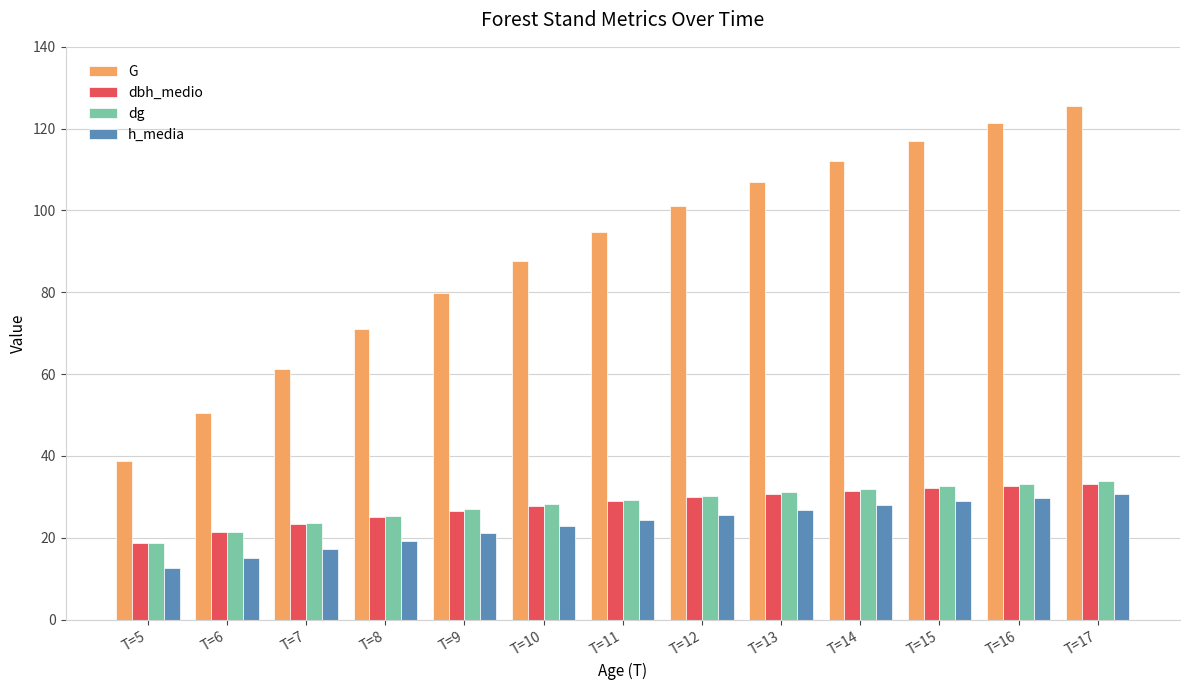

What is the lowest value of the dg series?

18.8